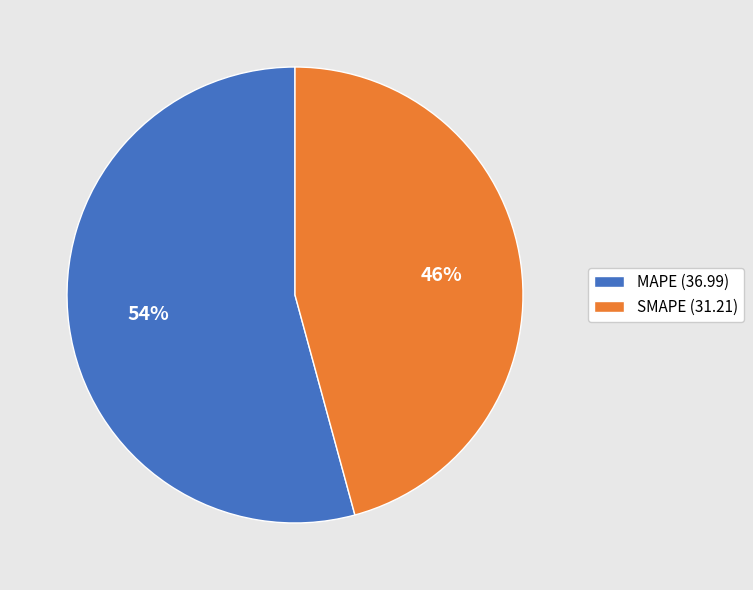

To the nearest percent, what is the average slice percentage?

50%